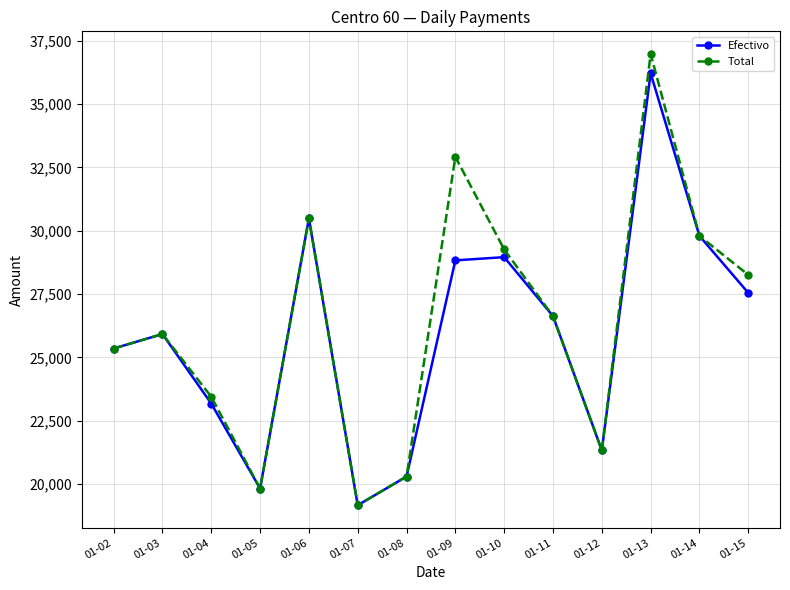

How many values in the Efectivo series are below 26631?

7